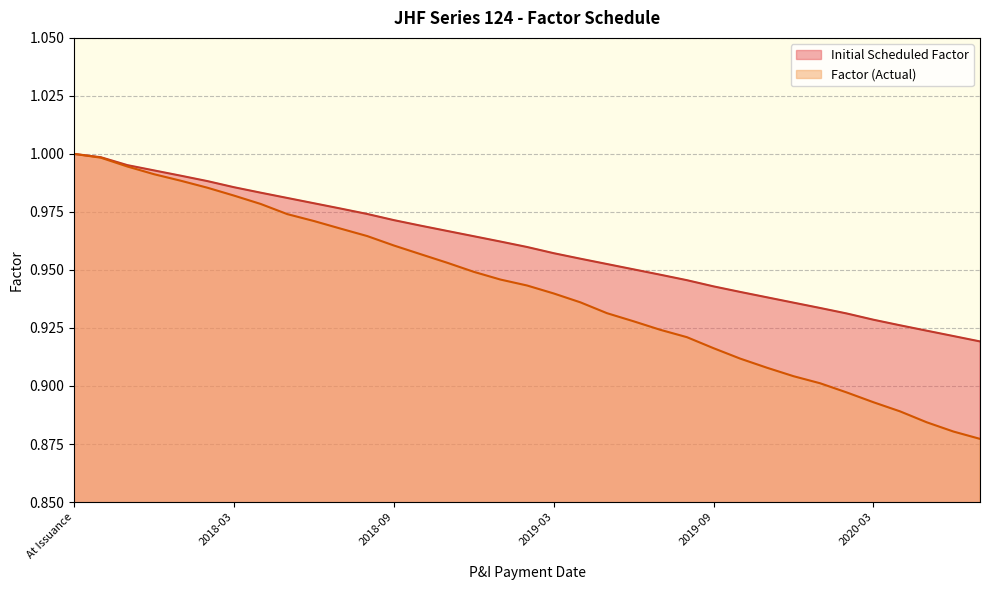

True or false: Initial Scheduled Factor has more than 0 interior local peaks.

False